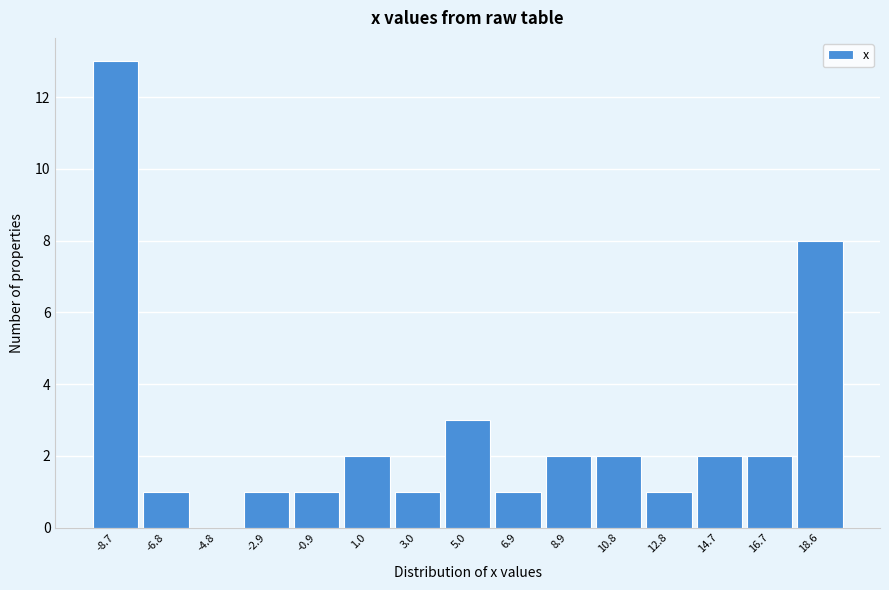

Which range on the x-axis has the tallest bar?

-9.6 to -7.6